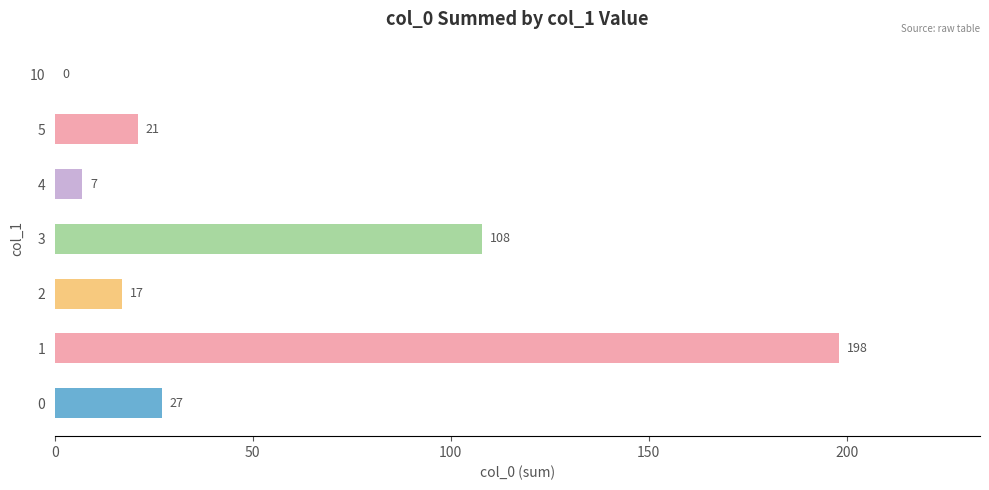

What is the ratio of the value at 0 to the value at 2?

1.6